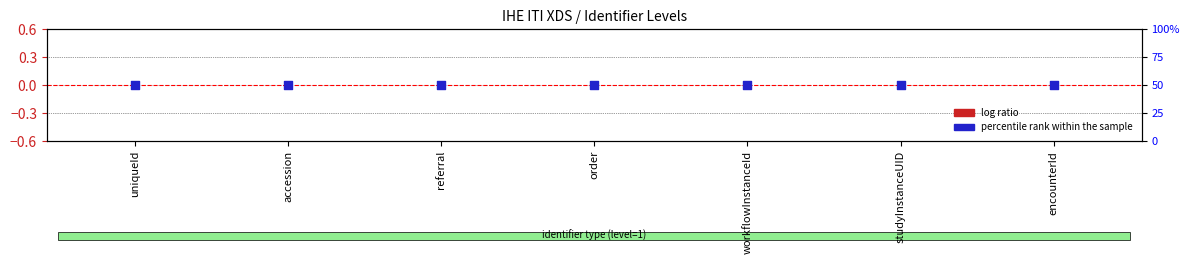

At which category is the sum across all series the highest?

uniqueId